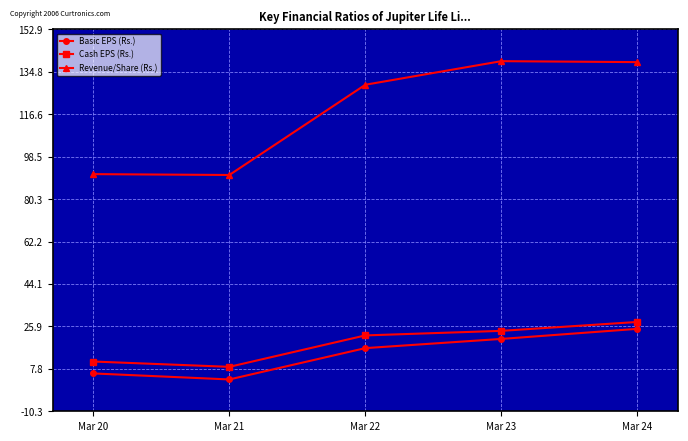

What is the difference between the second highest and second lowest values in the Revenue/Share (Rs.) series?

47.9